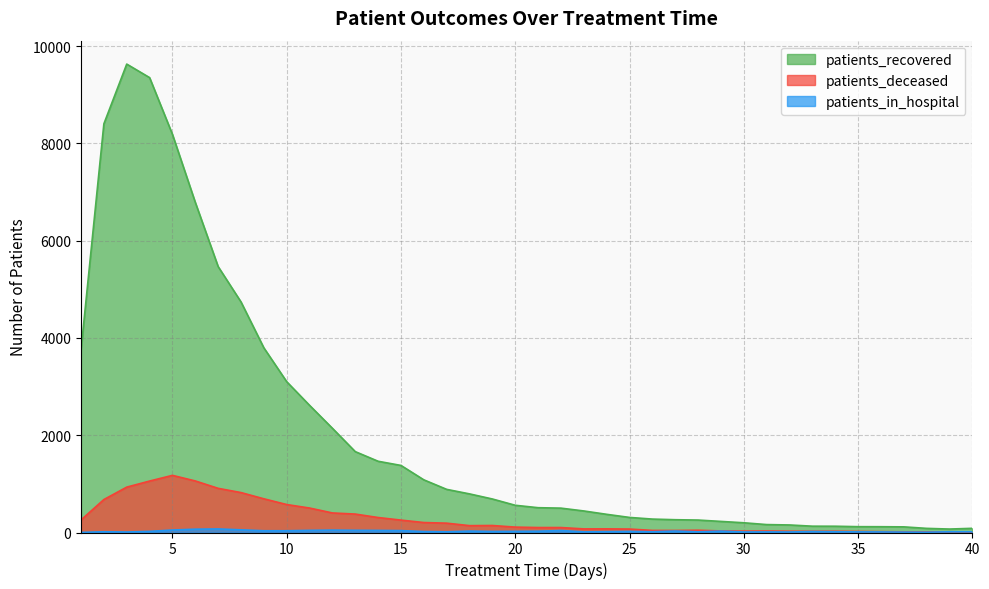

Which category has the lowest value in the patients_deceased series?

40